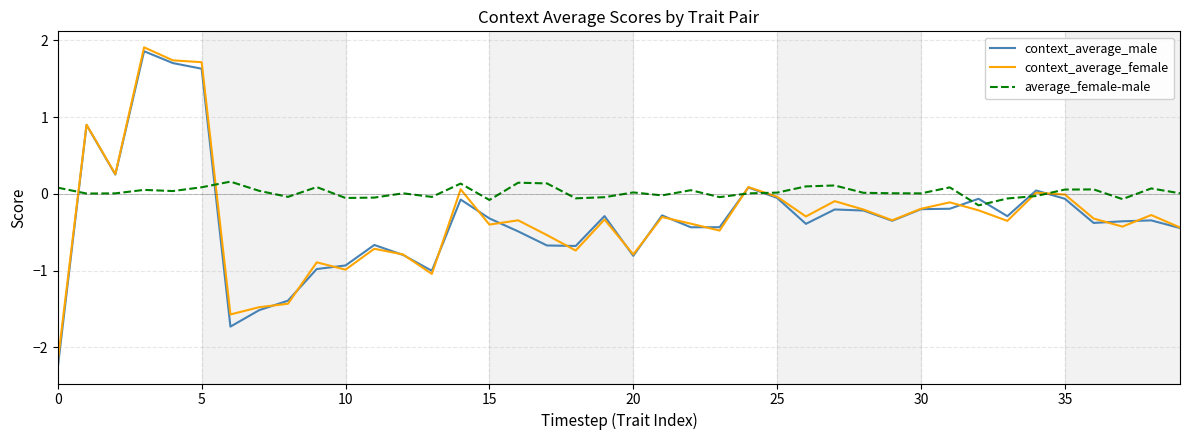

Which series has the largest range (max minus min)?

context_average_male